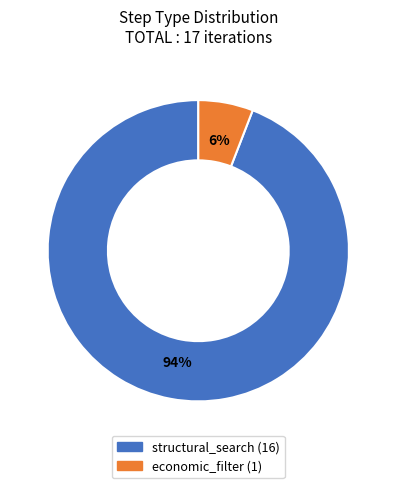

Combined, do structural_search and economic_filter account for over 50%?

Yes